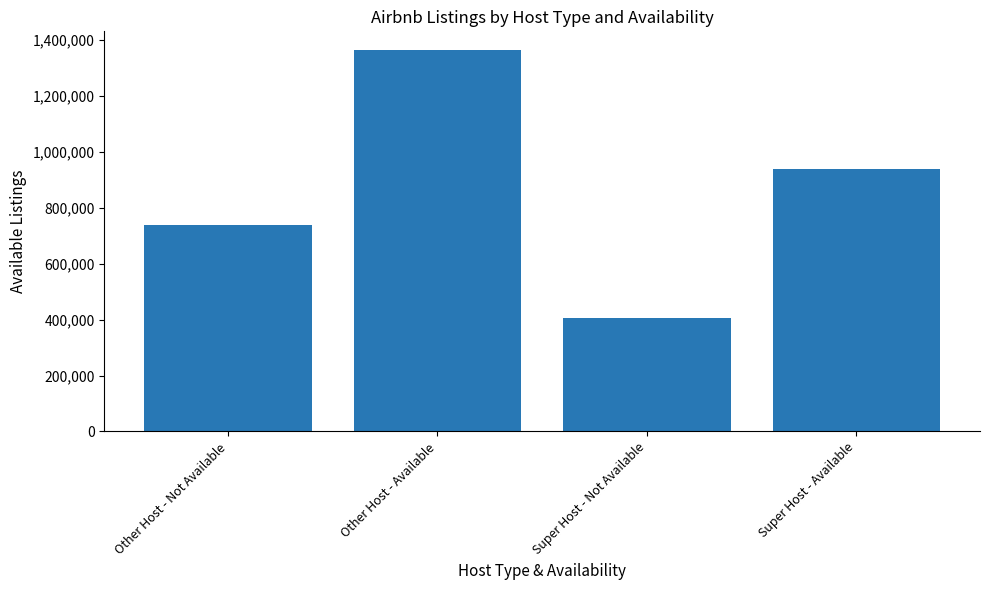

What is the sum of the values at Other Host - Not Available and Super Host - Not Available?

1140891